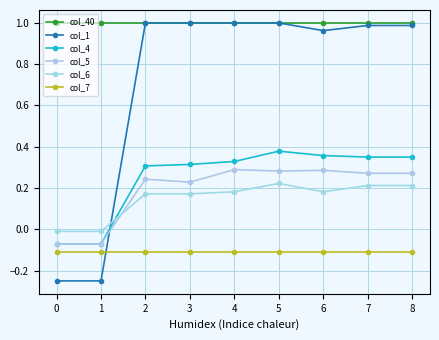

At 6, list the series in order from largest to smallest.

col_40, col_1, col_4, col_5, col_6, col_7